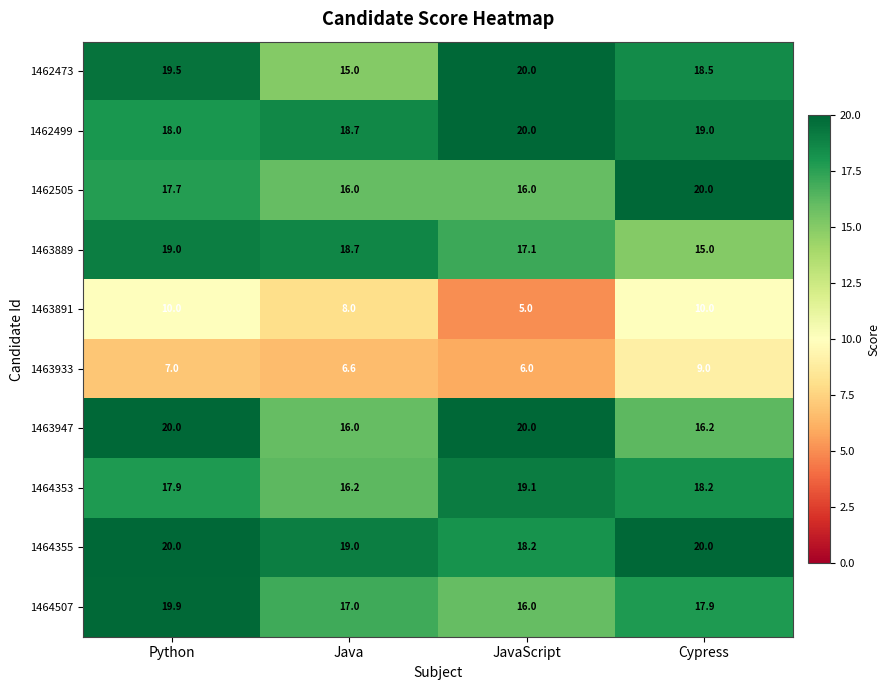

Which category has the lowest value in the 1462473 series?

Java